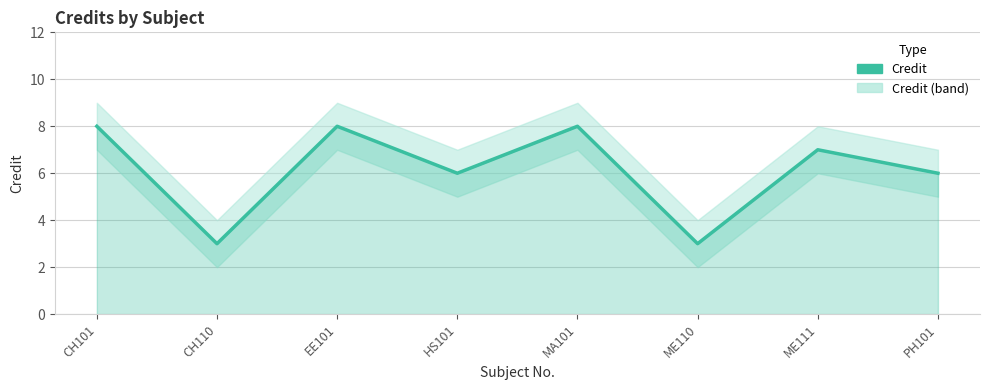

What is the difference between the values at MA101 and PH101?

2